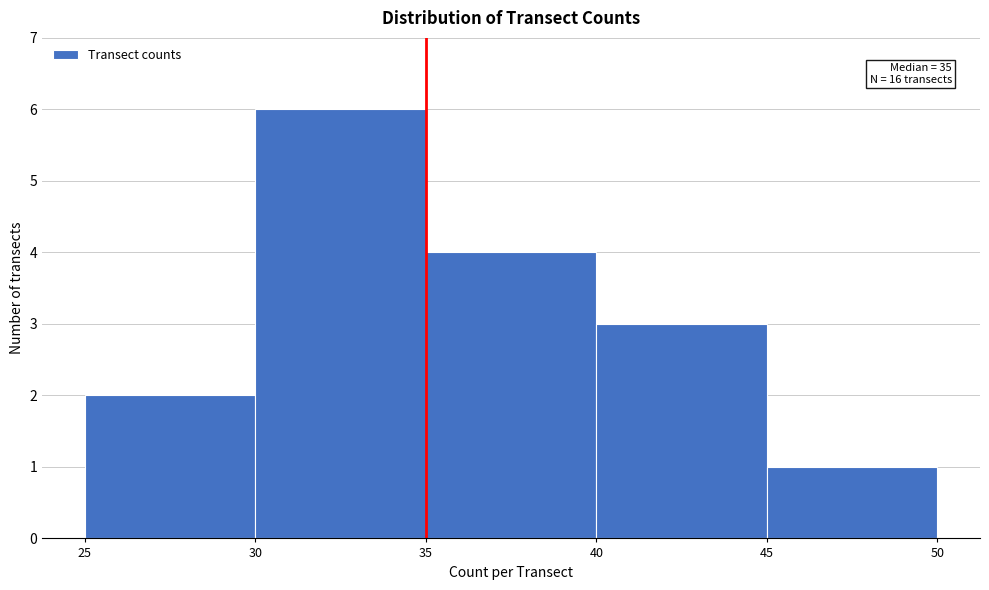

Which range on the x-axis has the tallest bar?

30 to 35